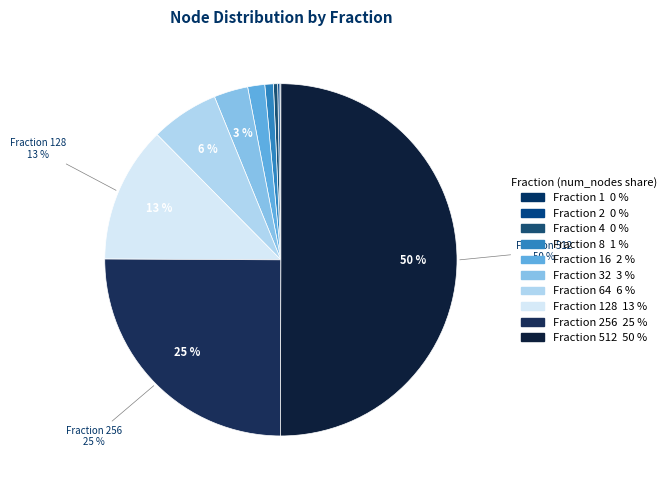

To the nearest percent, what is the difference between the largest and smallest slice percentages?

50%